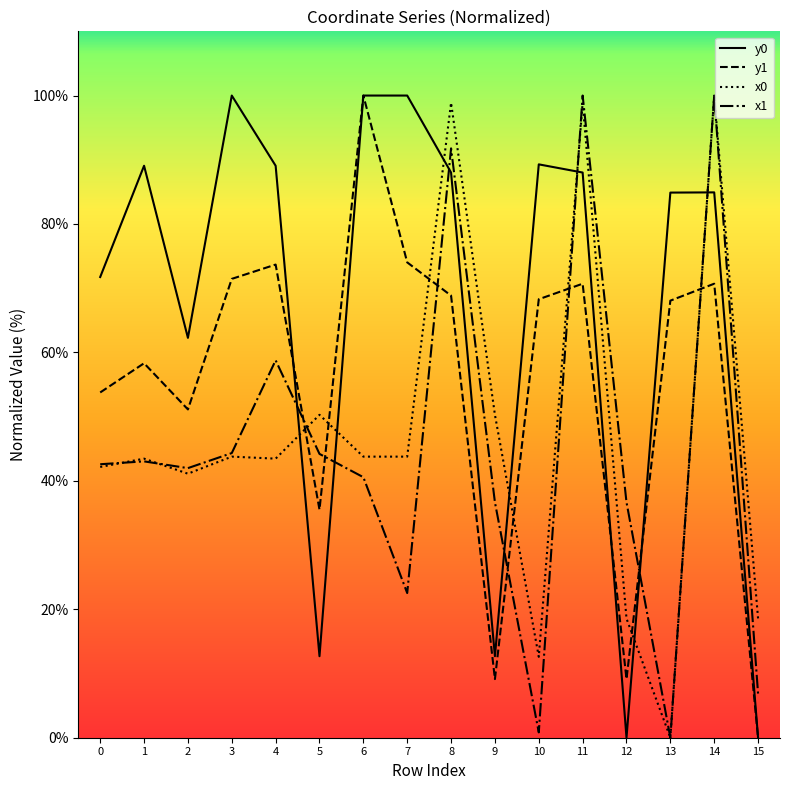

What is the spread (max minus min) of values at 4?

45.6